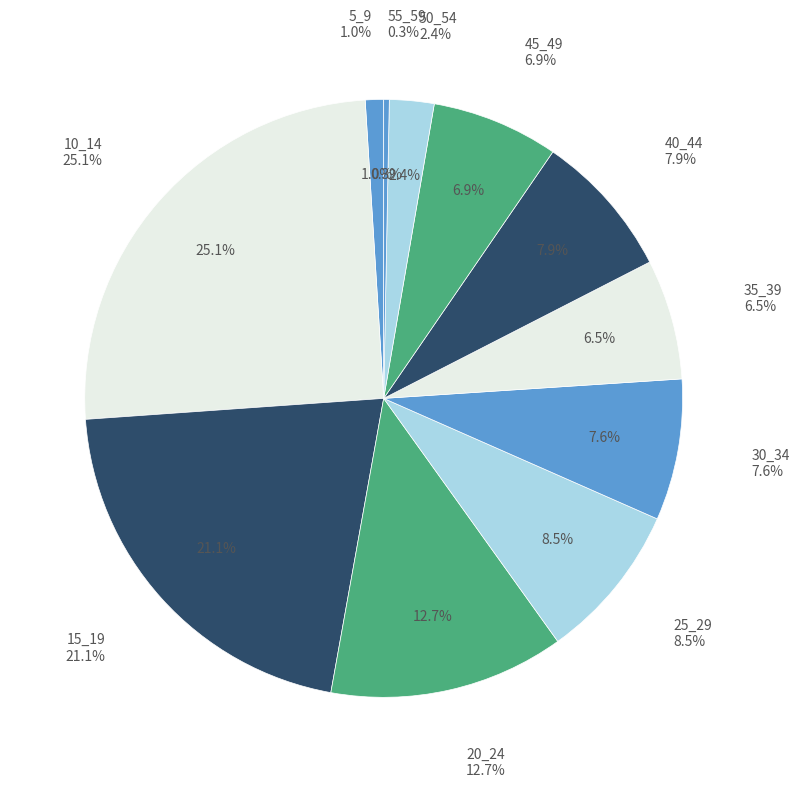

Does any single category account for the majority?

No